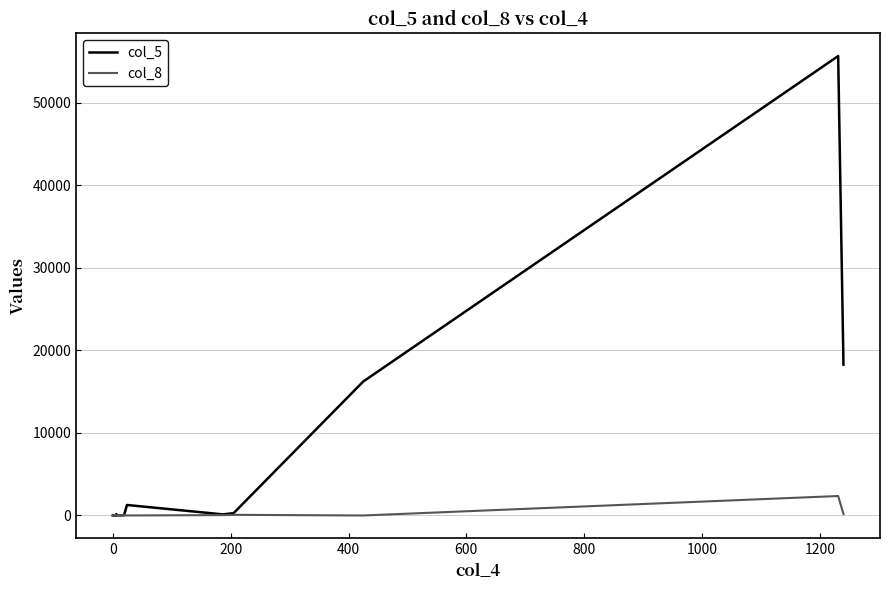

How many times do col_5 and col_8 cross each other?

6